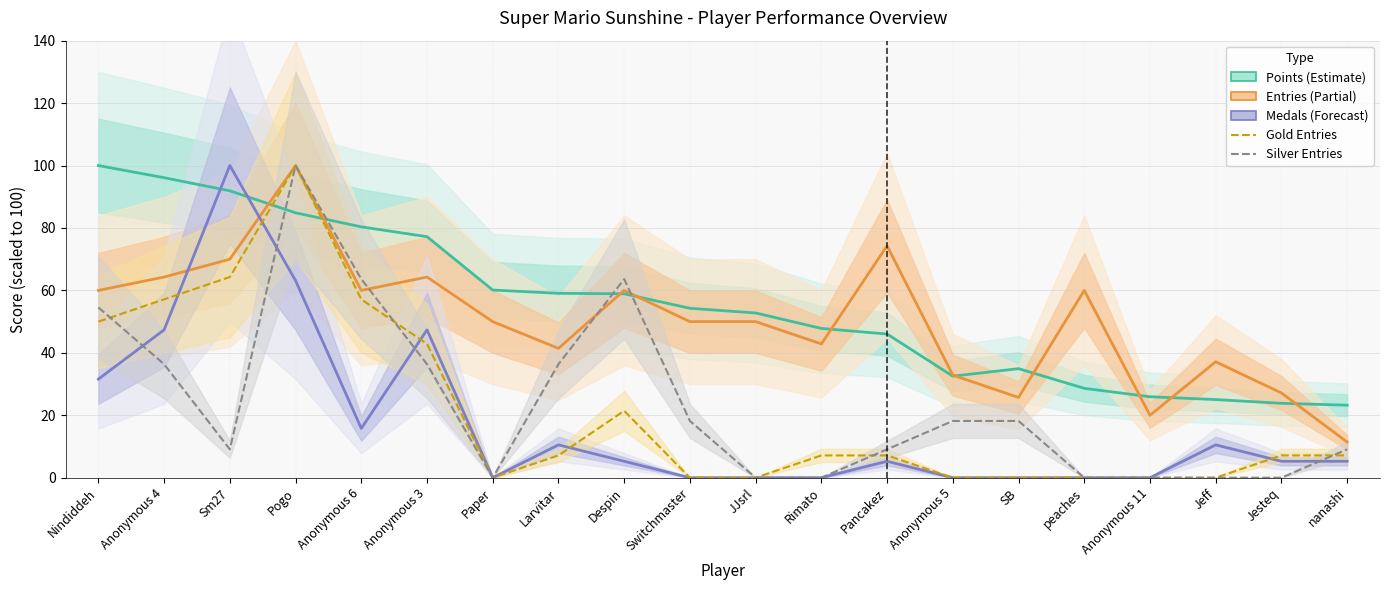

True or false: Entries (scaled) has more than 2 interior local peaks.

True